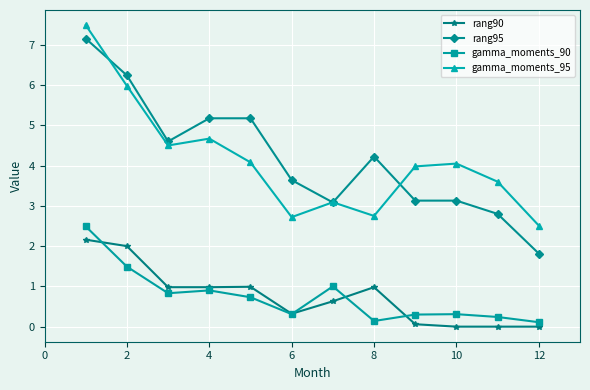

What is the maximum value for gamma_moments_95?

7.5